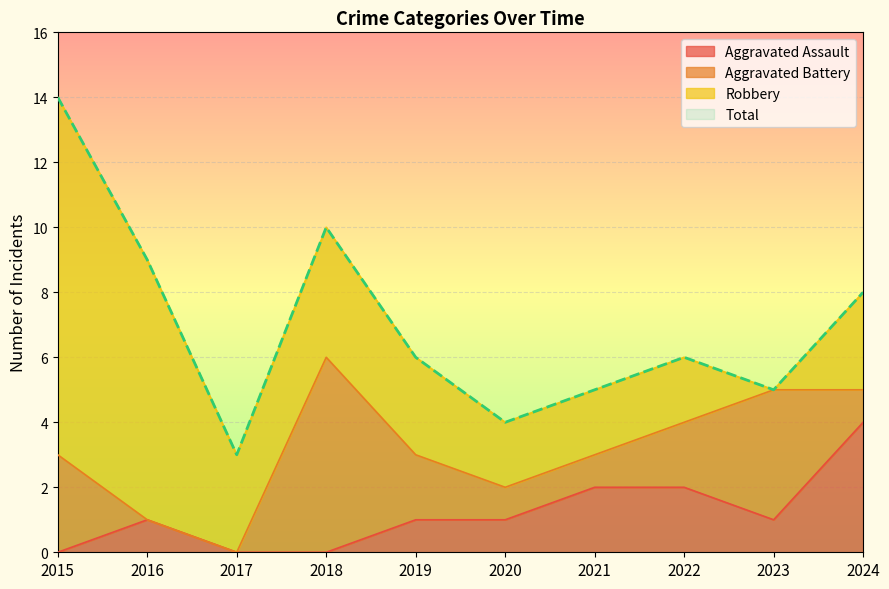

True or false: Aggravated Assault has a value of 1 at 2020.

True